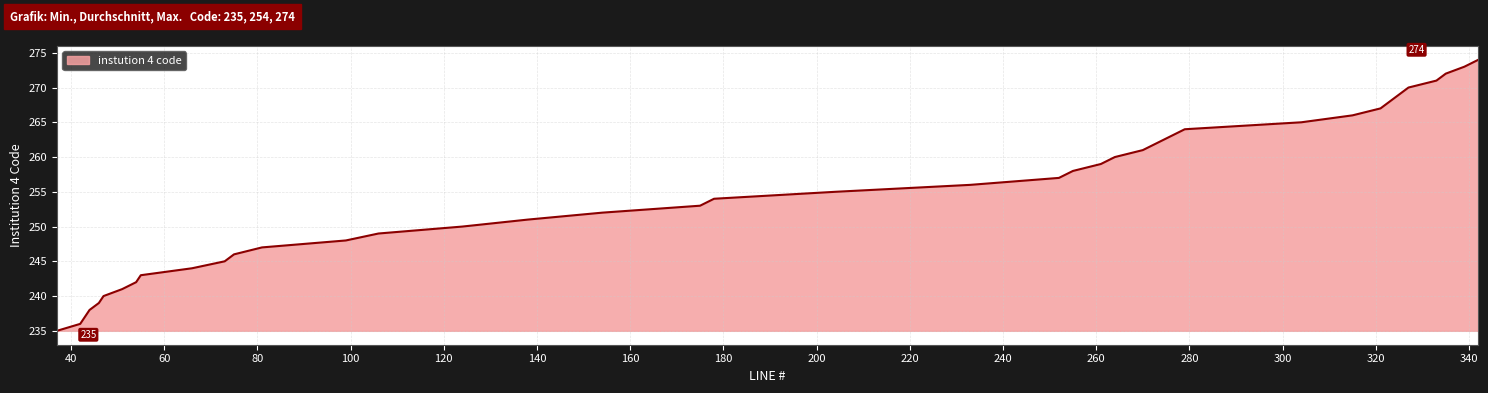

What is the difference between the maximum and minimum values?

39